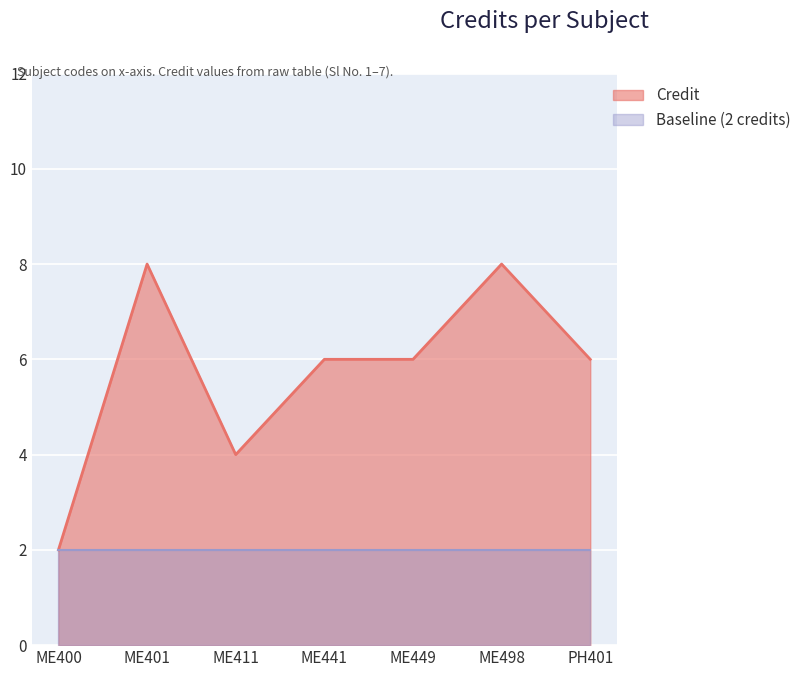

Does the chart display data point markers on the line(s)?

No